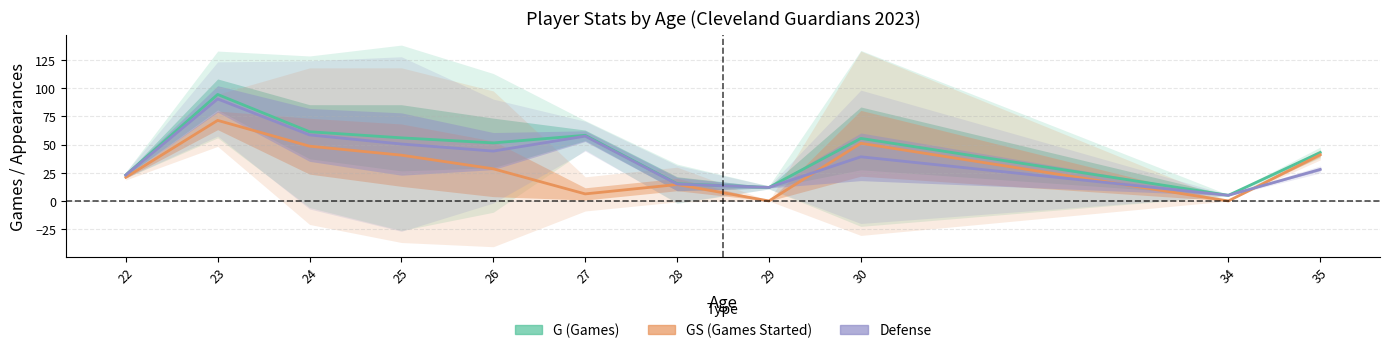

List the series in order of their overall mean, lowest first.

GS, Defense, G